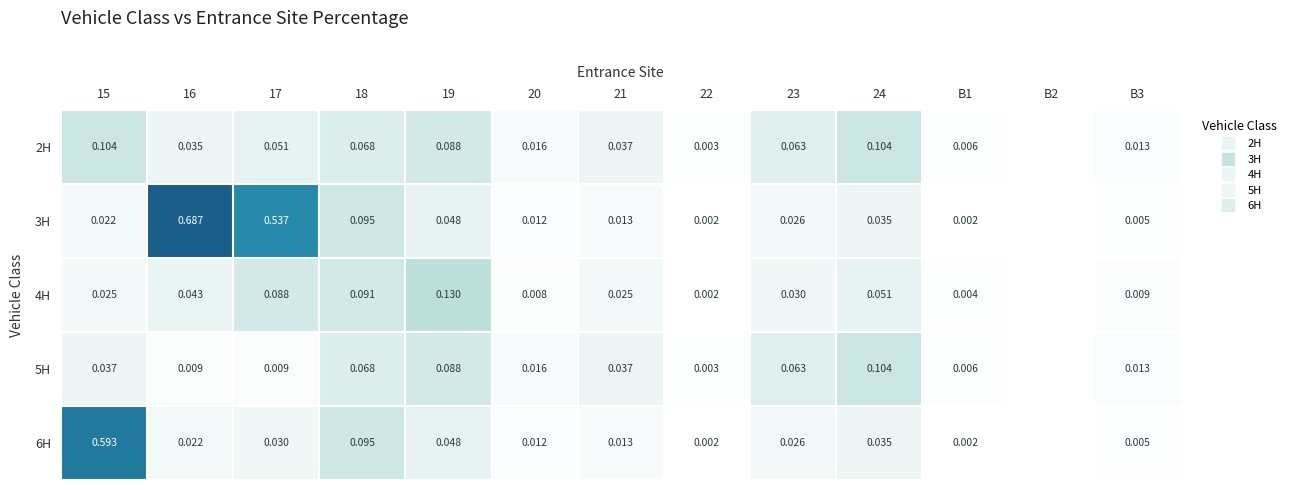

What is the sum of the 4H values at 15 and 16?

0.1